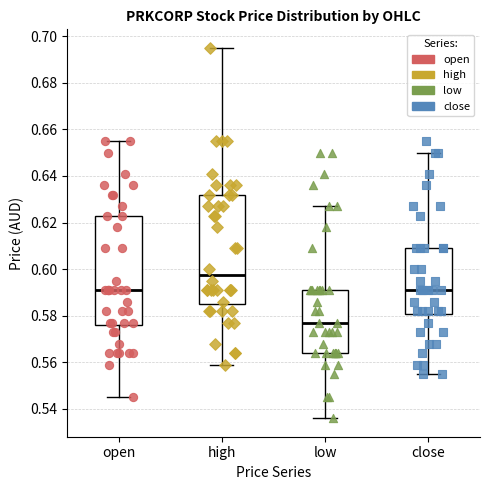

Reading left to right, transcribe this box plot: for each box, give where its median line is, the range the box spans, and where its two whiskers end, as read against the y-axis. The values are not printed on the chart, so give them approximately, as read against the axis.

open: median 0.592, box 0.576 to 0.624, whiskers 0.546 to 0.656
high: median 0.598, box 0.586 to 0.632, whiskers 0.560 to 0.696
low: median 0.578, box 0.564 to 0.592, whiskers 0.536 to 0.628
close: median 0.592, box 0.580 to 0.610, whiskers 0.556 to 0.650